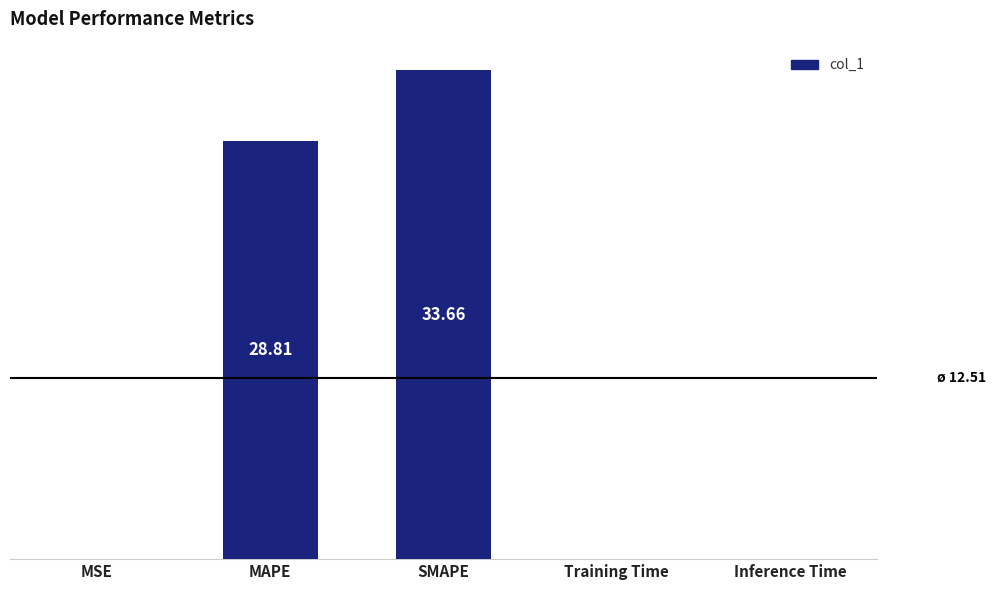

Are the bars horizontal?

No